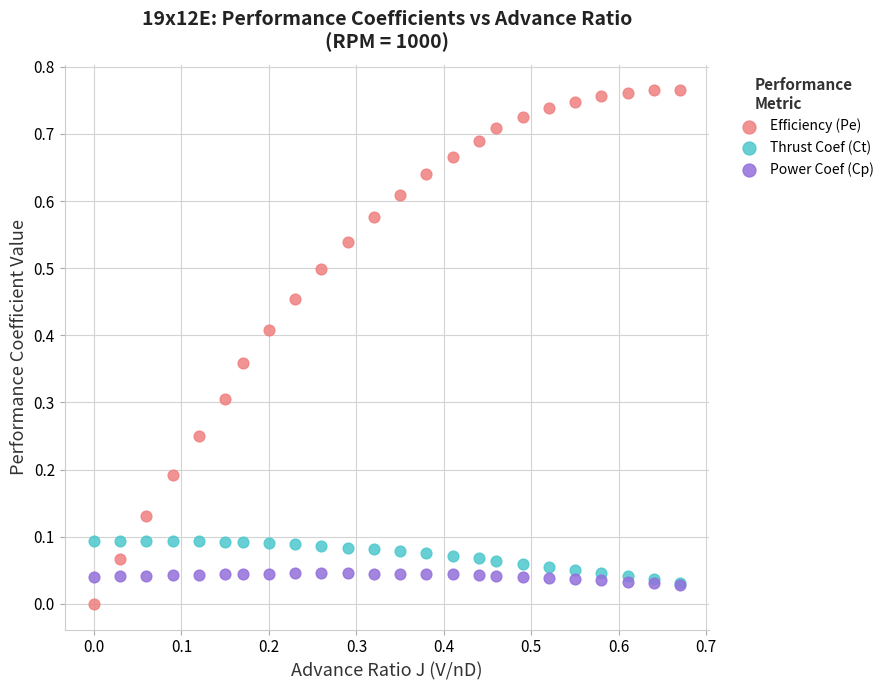

What are all the series names shown in the legend?

Efficiency (Pe), Thrust Coef (Ct), Power Coef (Cp)